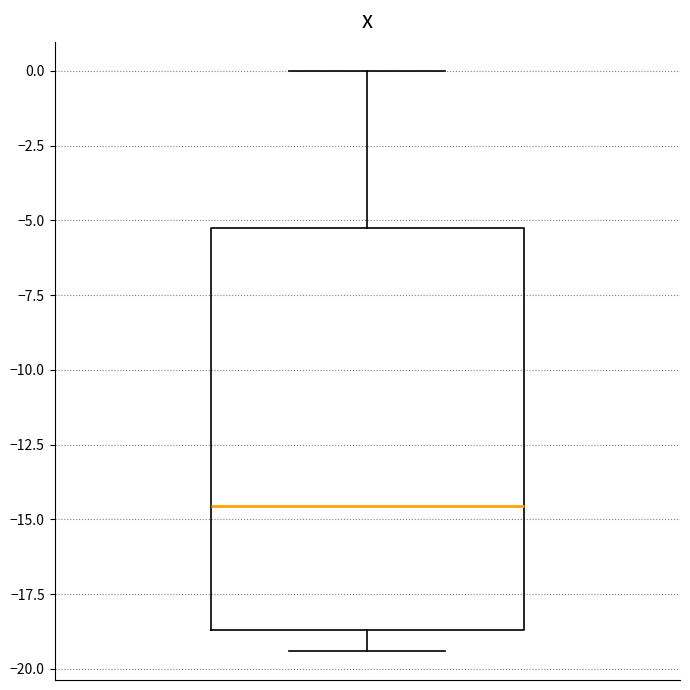

Where does the lower whisker of the box end on the y-axis? The values are not printed on the chart, so give them approximately, as read against the axis.

-19.5